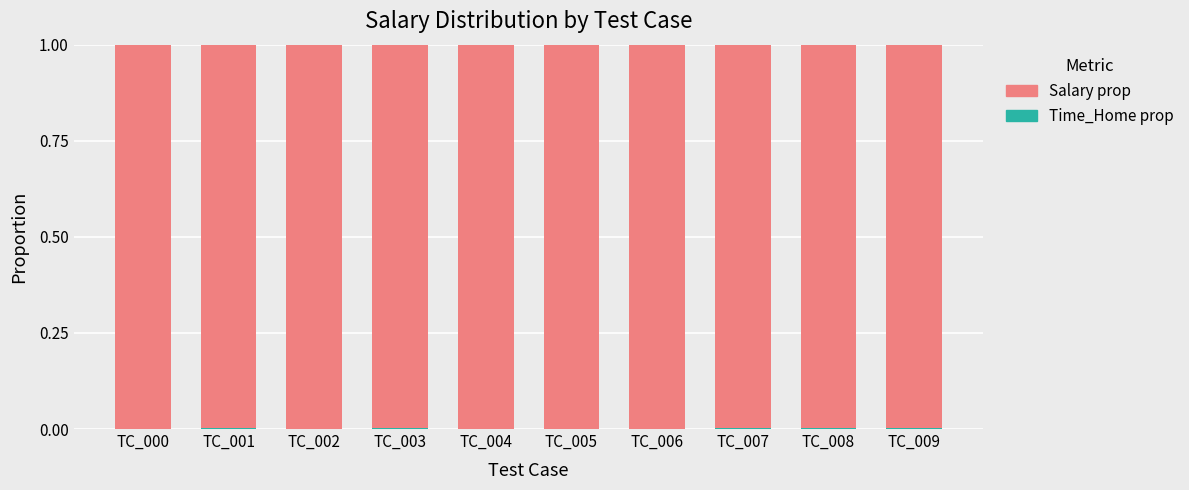

What is the total value across all series at TC_006?

1.0